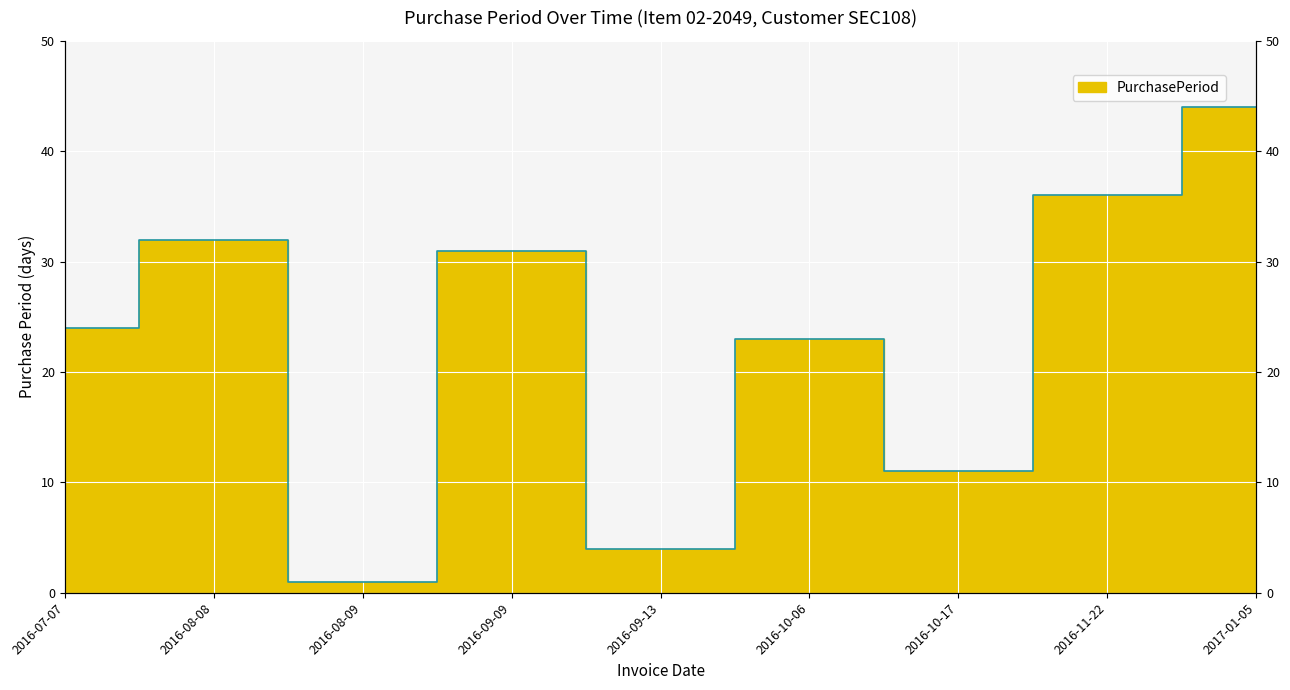

What is the value of the 5th point from the left?

4